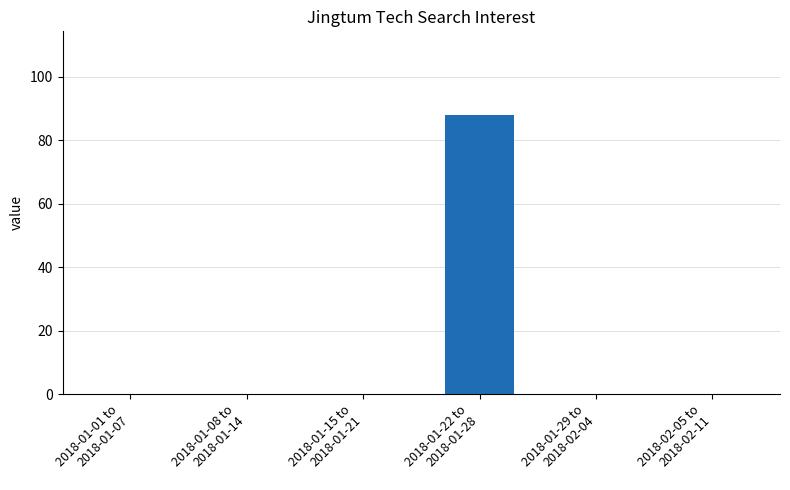

Reading left to right, list all the values displayed in this chart.

2018-01-01 to
2018-01-07=0	2018-01-08 to
2018-01-14=0	2018-01-15 to
2018-01-21=0	2018-01-22 to
2018-01-28=88	2018-01-29 to
2018-02-04=0	2018-02-05 to
2018-02-11=0